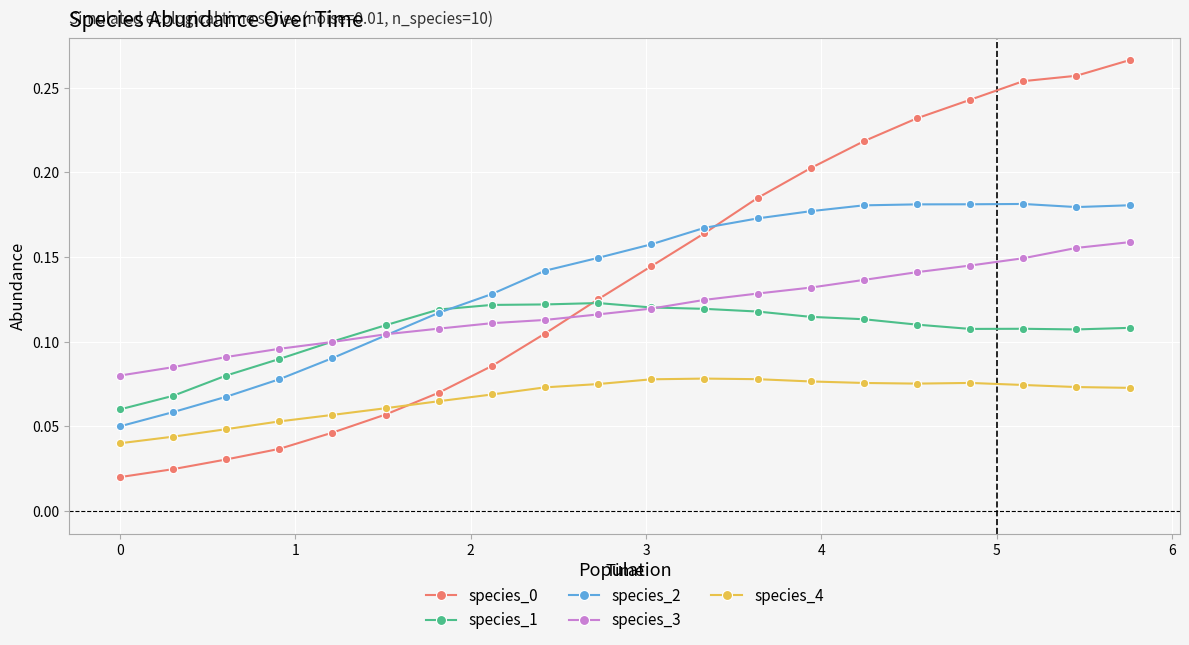

How many species_1 values are between 0 and 1?

20